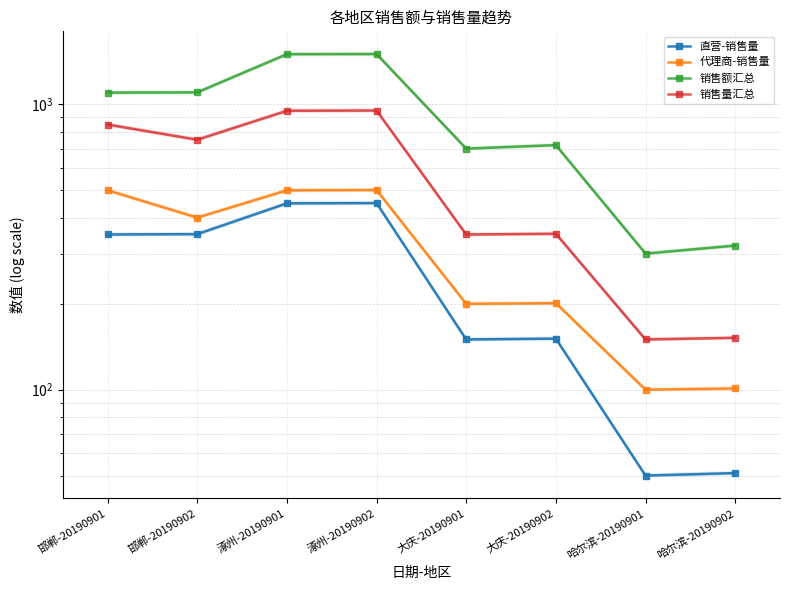

The 销售额汇总 series shows 720 at 大庆-20190902. True or false?

True